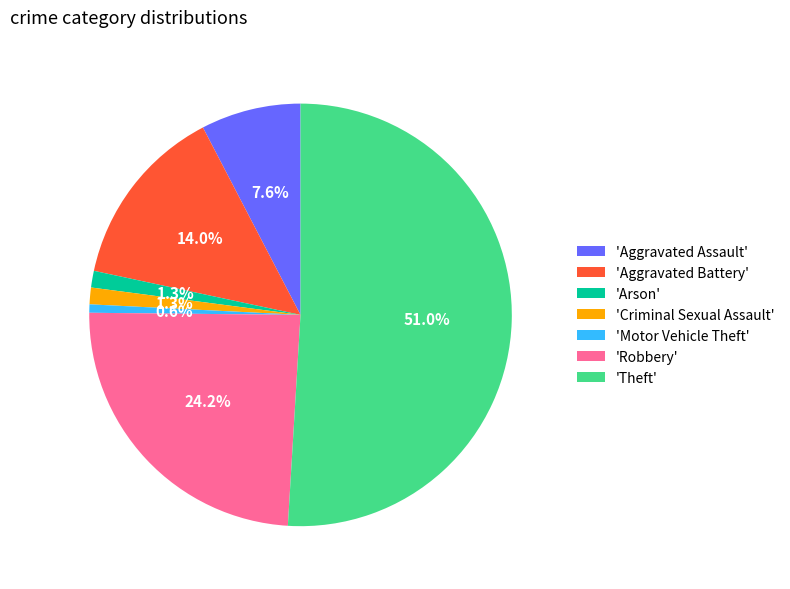

Which category has the biggest portion of the pie?

'Theft'